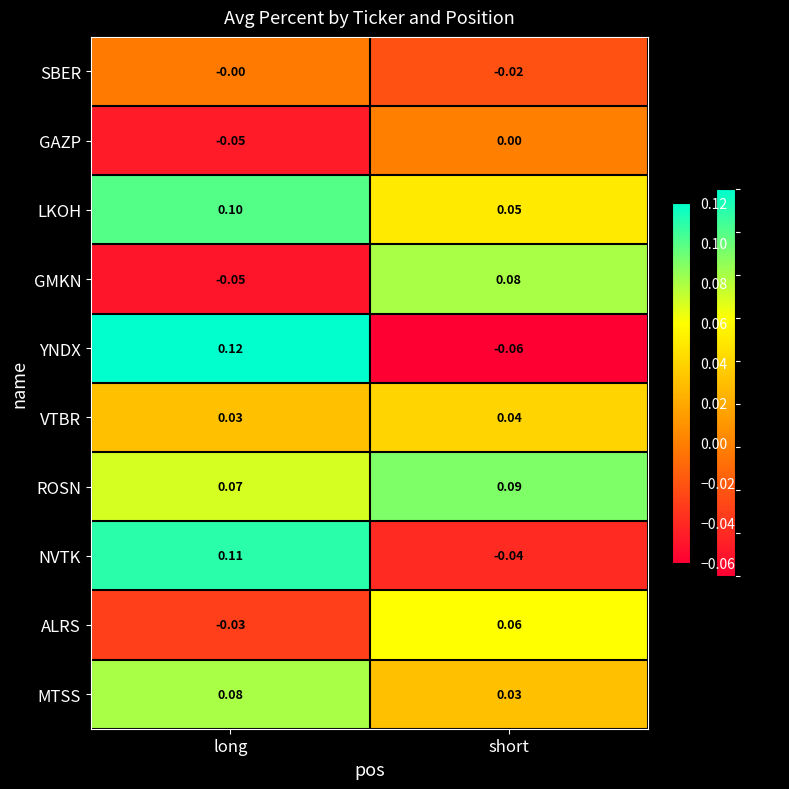

At which label is NVTK closest to 0?

short